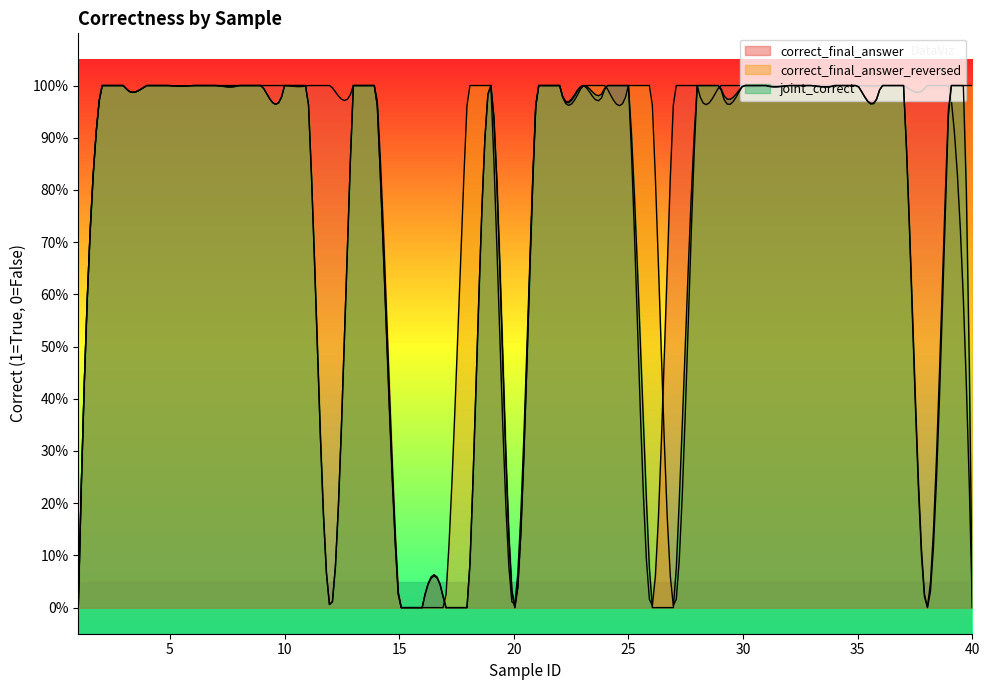

At which category is the sum across all series the highest?

2